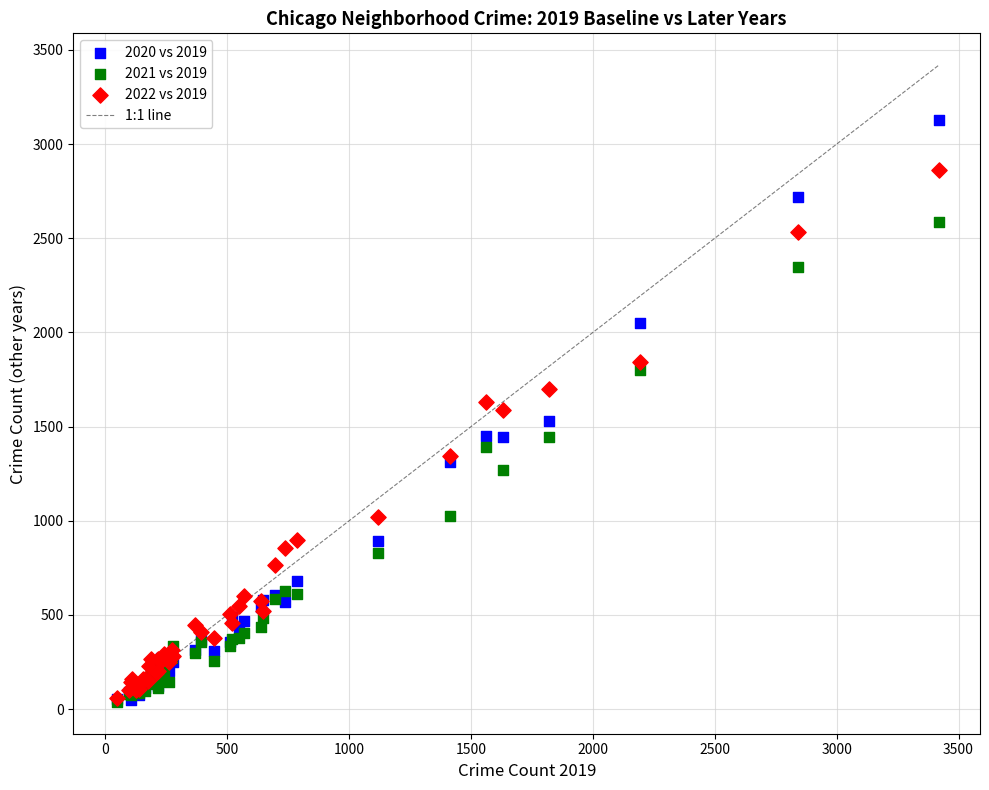

Which series has the widest spread of Y values?

2020 vs 2019